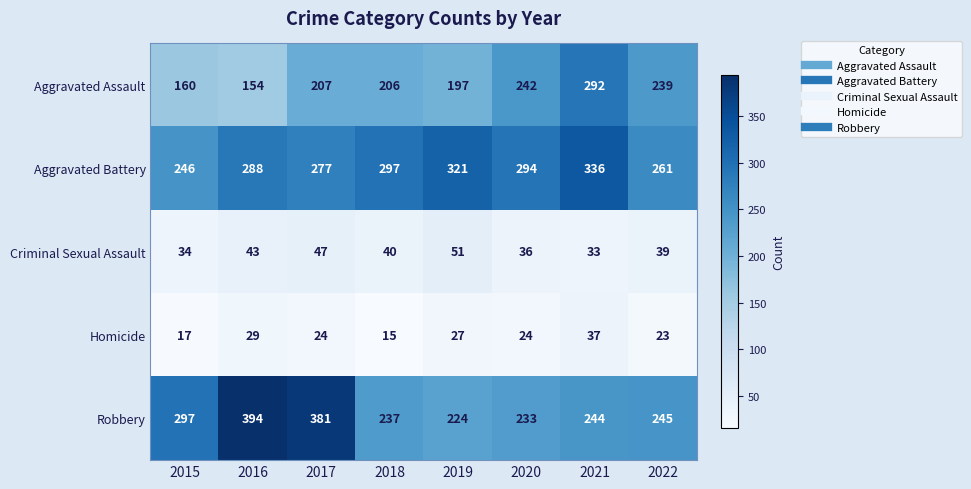

At which label is Robbery closest to 309?

2015